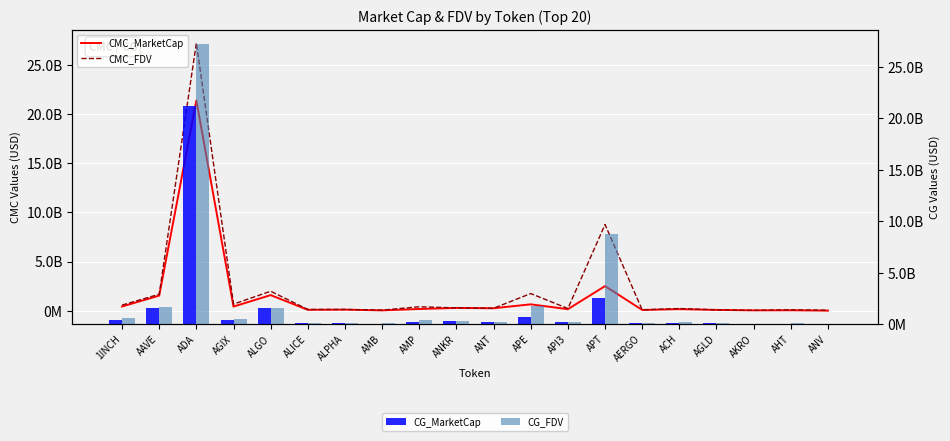

What is the difference between the second highest and second lowest values in the CMC_FDV series?

8730992257.6